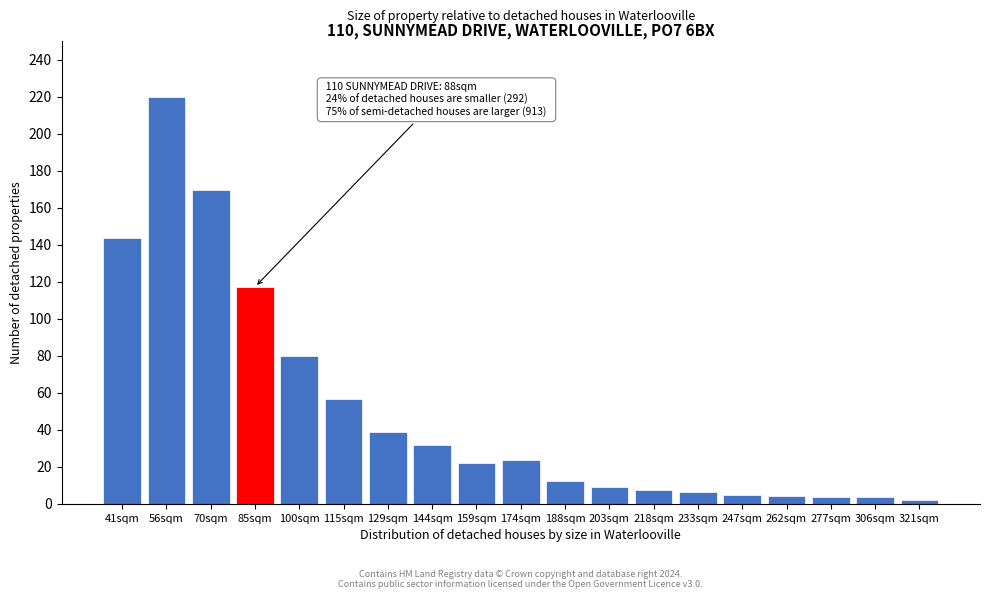

At which category does the chart reach its peak across all series?

56sqm